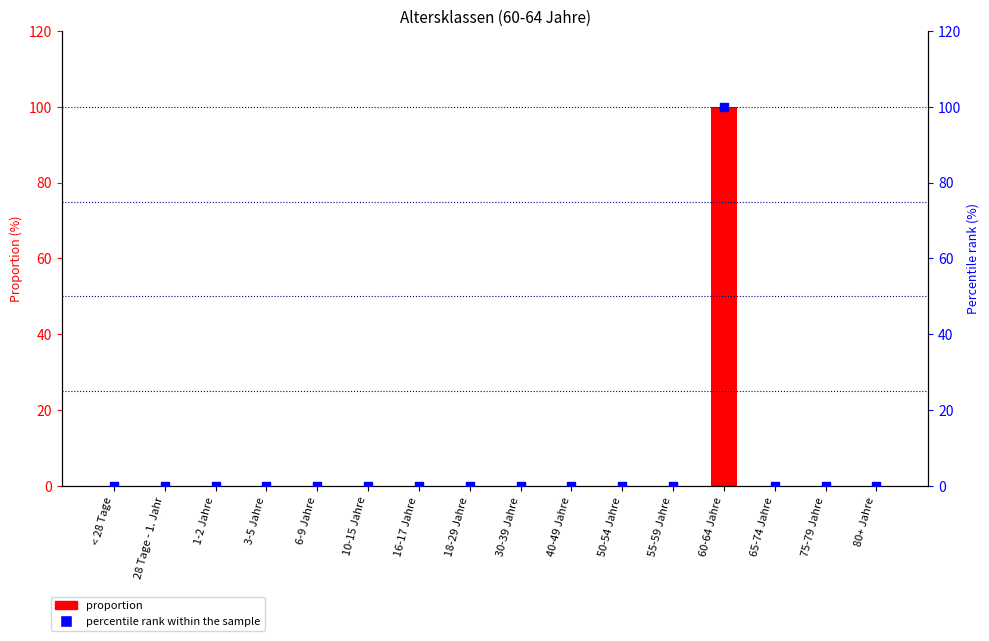

Which series has the largest total across all categories?

proportion